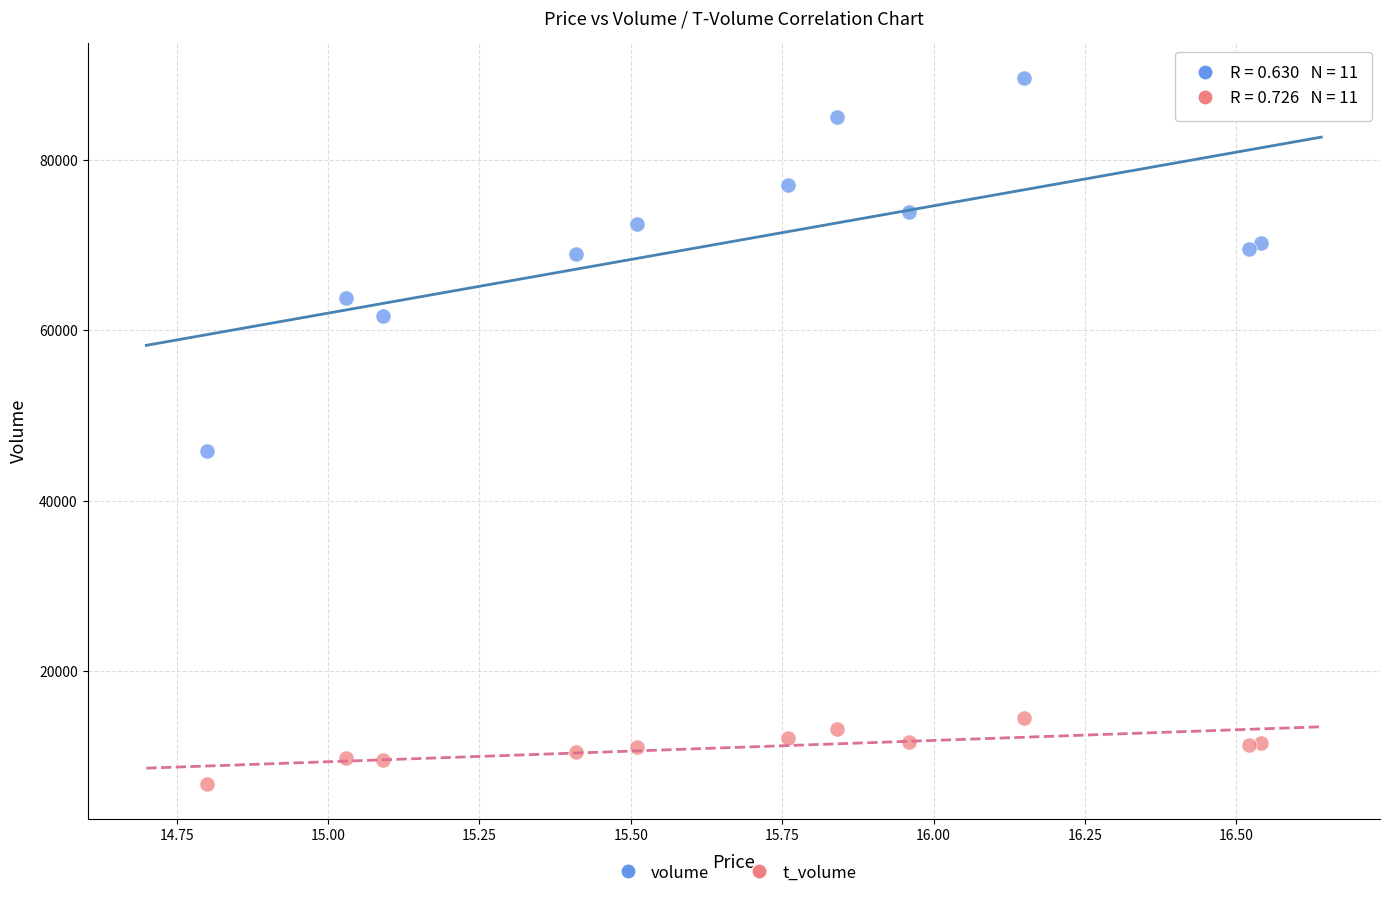

What are all the series names shown in the legend?

volume, t_volume